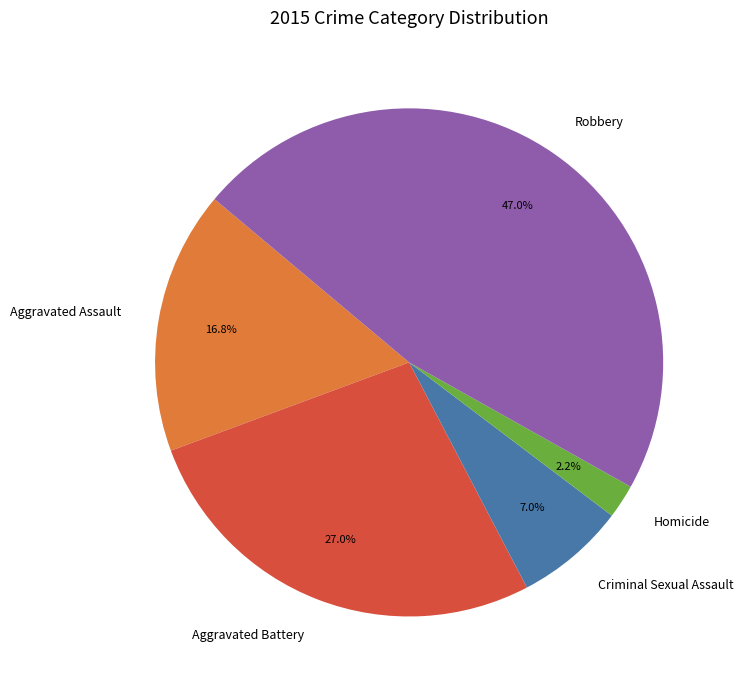

What is the largest slice in the pie chart?

Robbery